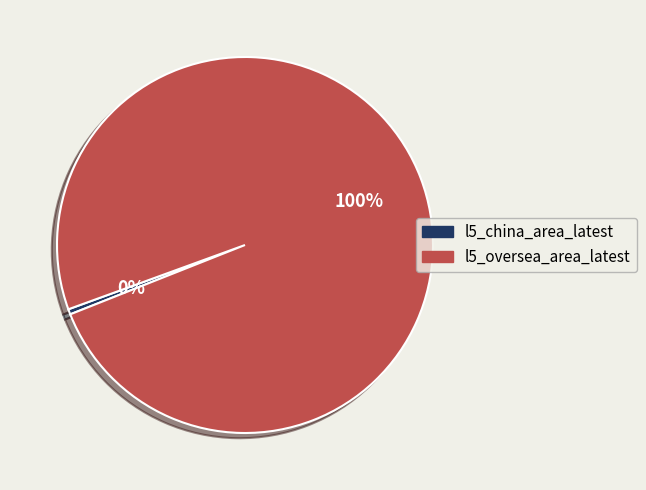

Which slice represents more than half of the pie?

l5_oversea_area_latest